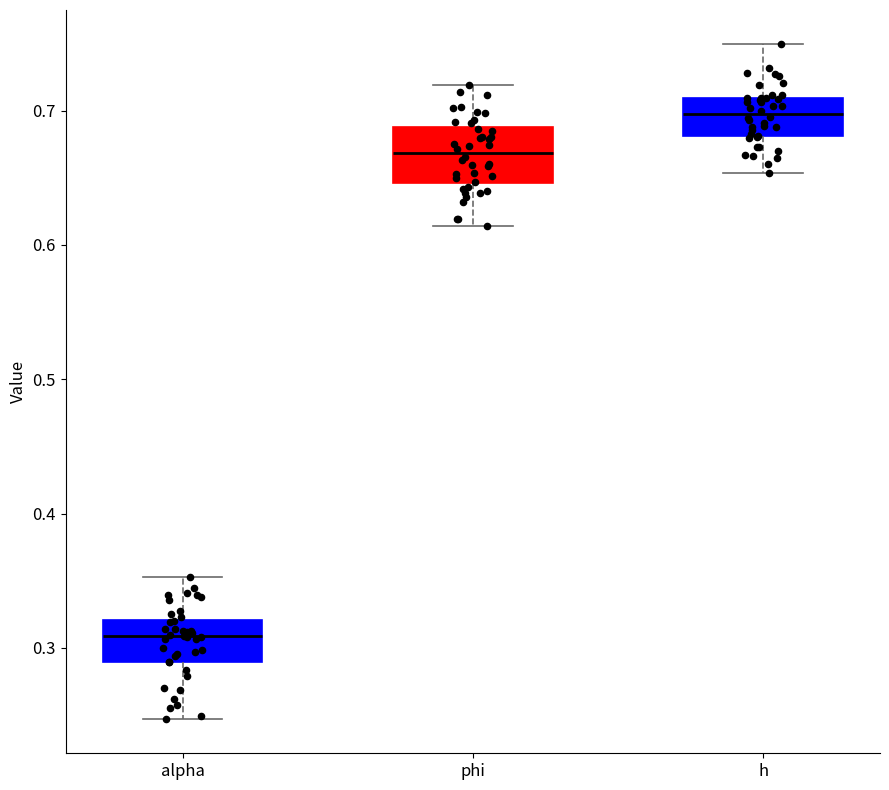

Reading left to right, read every box against the y-axis: the position of its median line, the range the box covers, and the ends of its whiskers. The values are not printed on the chart, so give them approximately, as read against the axis.

alpha: median 0.31, box 0.29 to 0.32, whiskers 0.25 to 0.35
phi: median 0.67, box 0.65 to 0.69, whiskers 0.61 to 0.72
h: median 0.70, box 0.68 to 0.71, whiskers 0.65 to 0.75